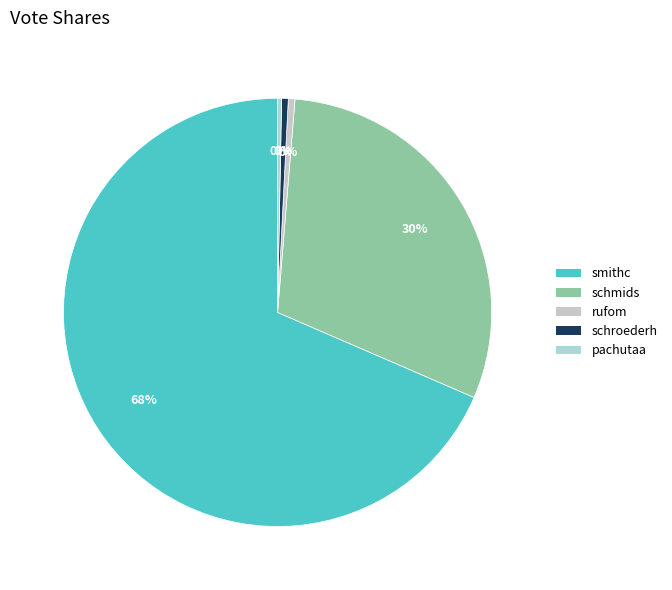

To the nearest percent, what portion does smithc represent?

68%